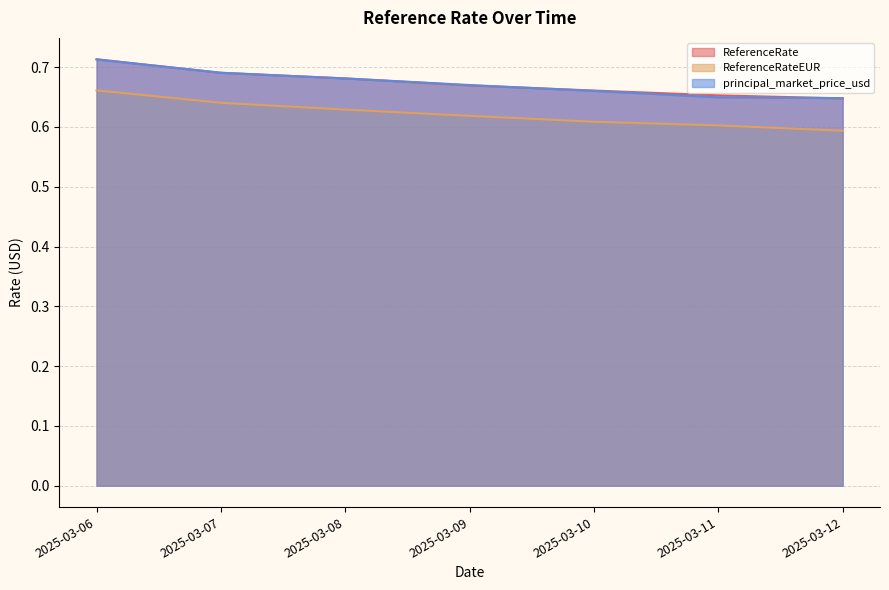

Does the chart have visible grid lines?

Yes